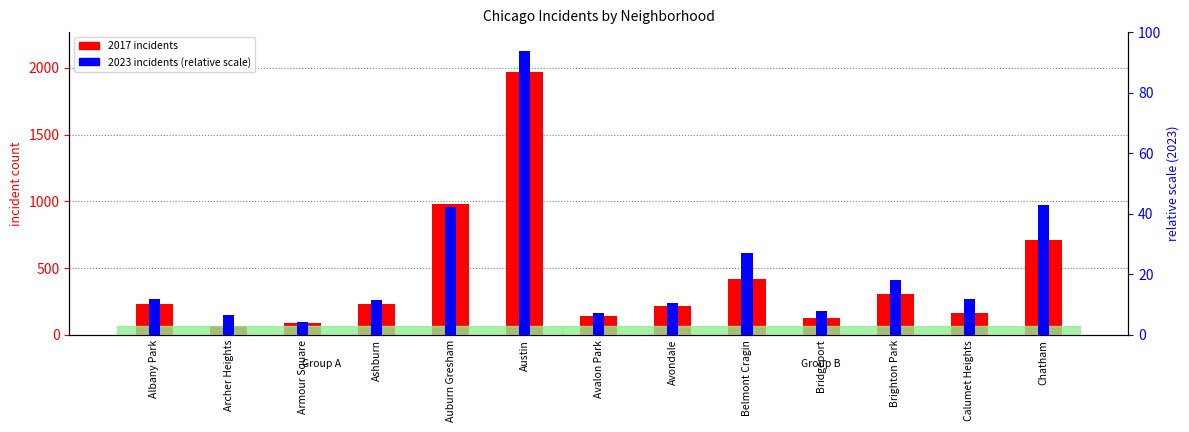

Which series changed the most between Armour Square and Avondale?

2017 incidents